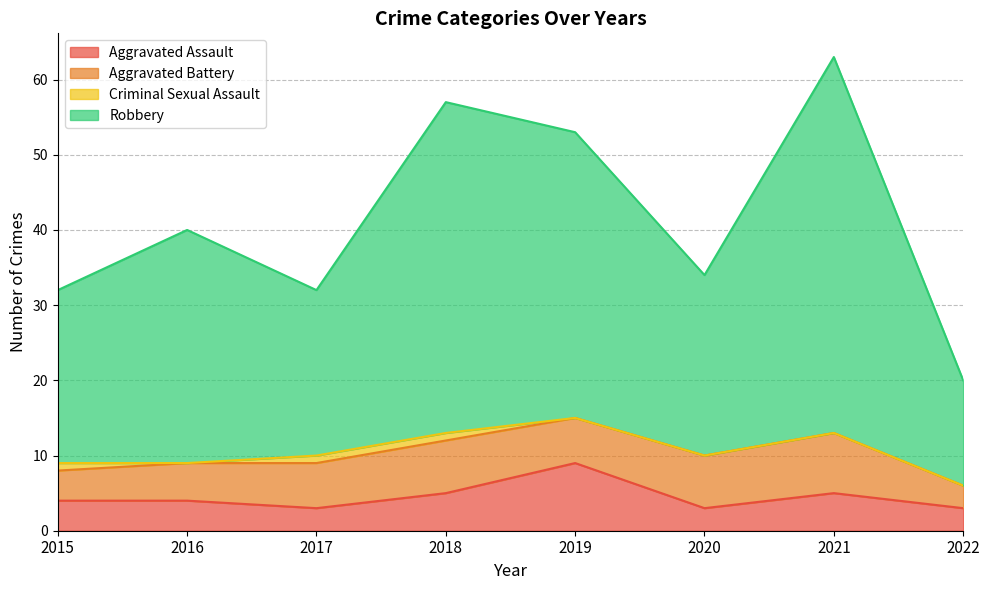

What is the total value across all series at 2022?

20